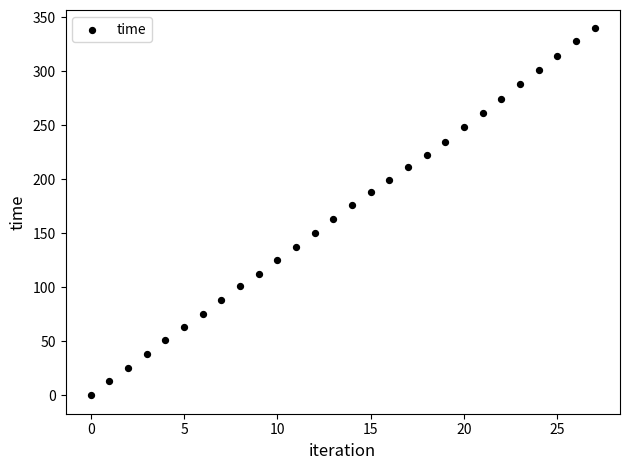

What is the range of Y values (max minus min)?

339.5